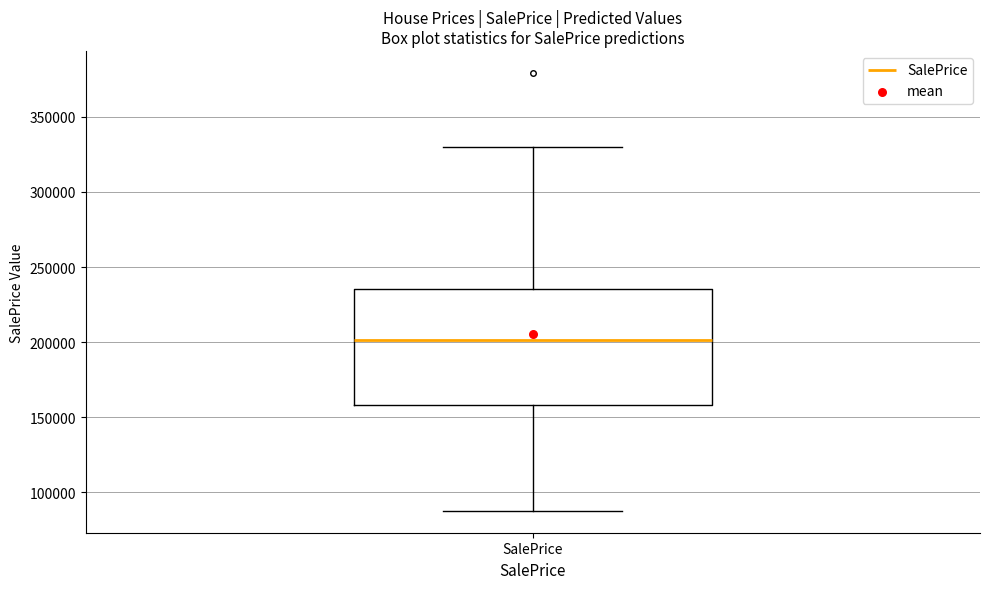

Read this box plot against the y-axis: the position of the median line, the range covered by the box, and the ends of both whiskers. The values are not printed on the chart, so give them approximately, as read against the axis.

median 200000, box 160000 to 235000, whiskers 90000 to 330000